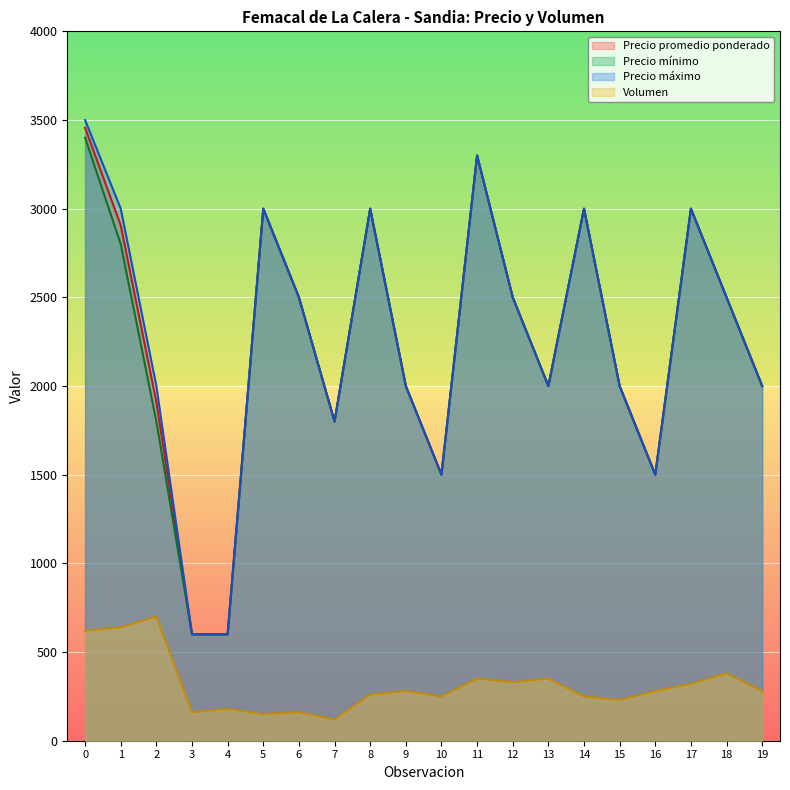

The value of Volumen at 4 is 180. True or false?

True